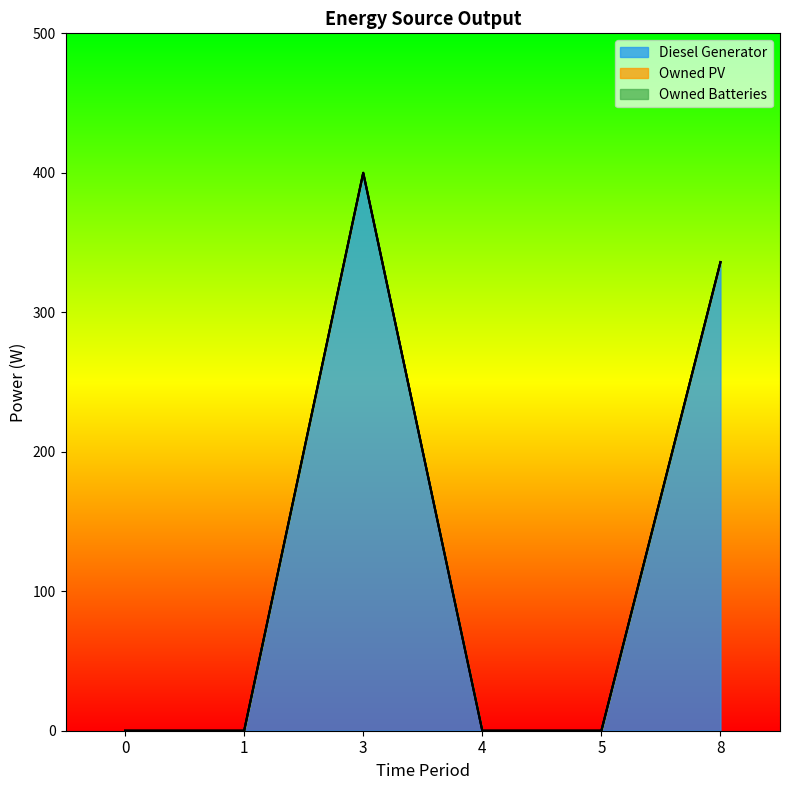

Which series has the largest range (max minus min)?

Diesel Generator